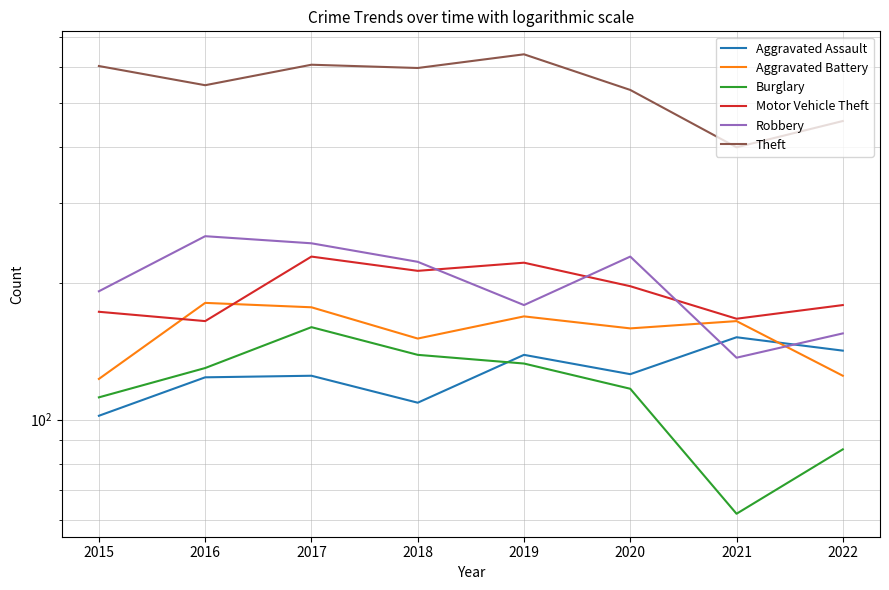

Which series has the largest total across all categories?

Theft